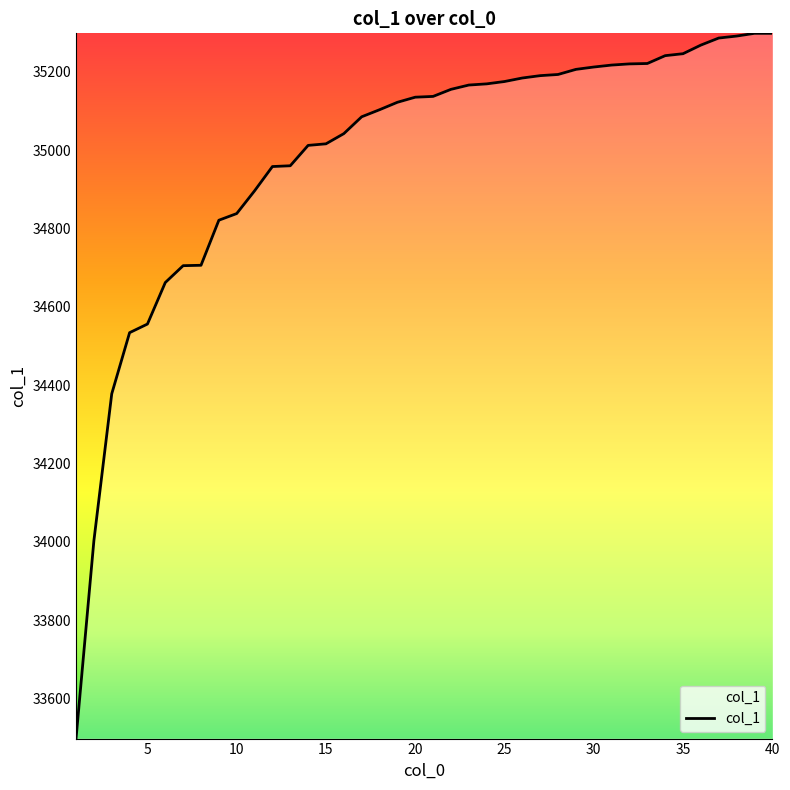

What is the maximum value shown in the chart?

35298